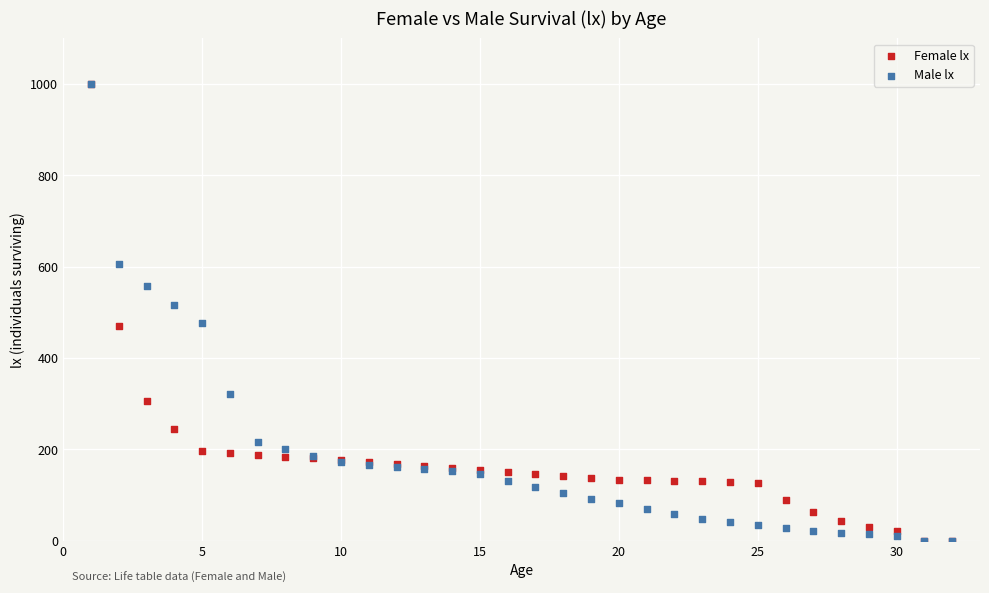

What are all the series names shown in the legend?

Female lx, Male lx